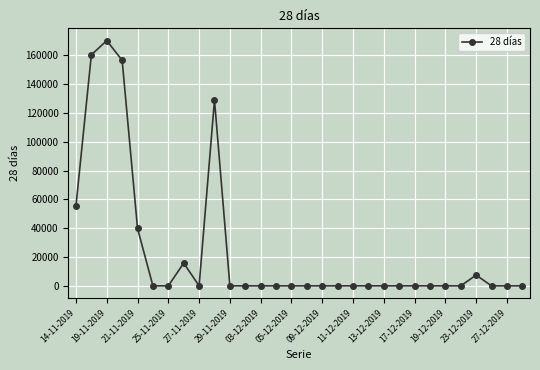

True or false: the data has more than 2 interior local peaks.

True